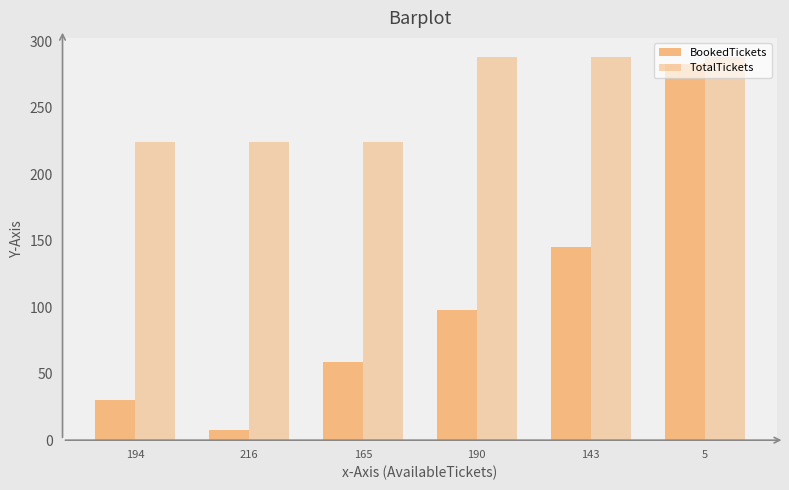

True or false: TotalTickets has a value of 224 at 194.

True